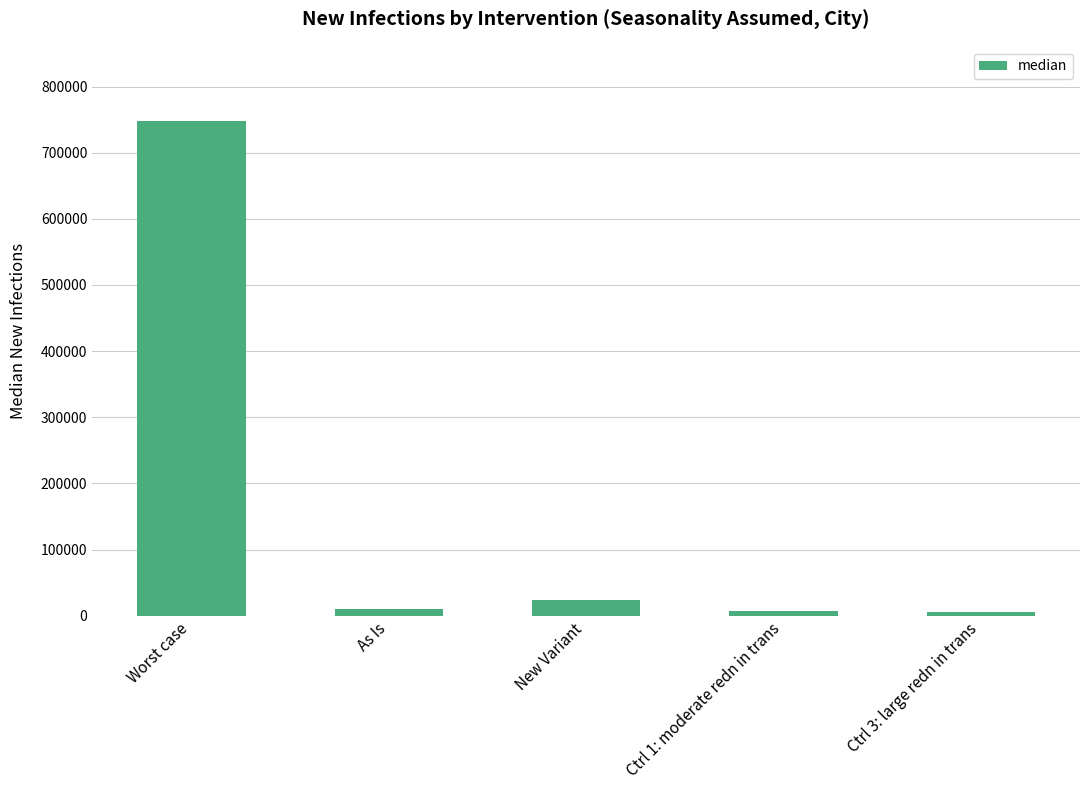

What is the greatest value displayed?

747919